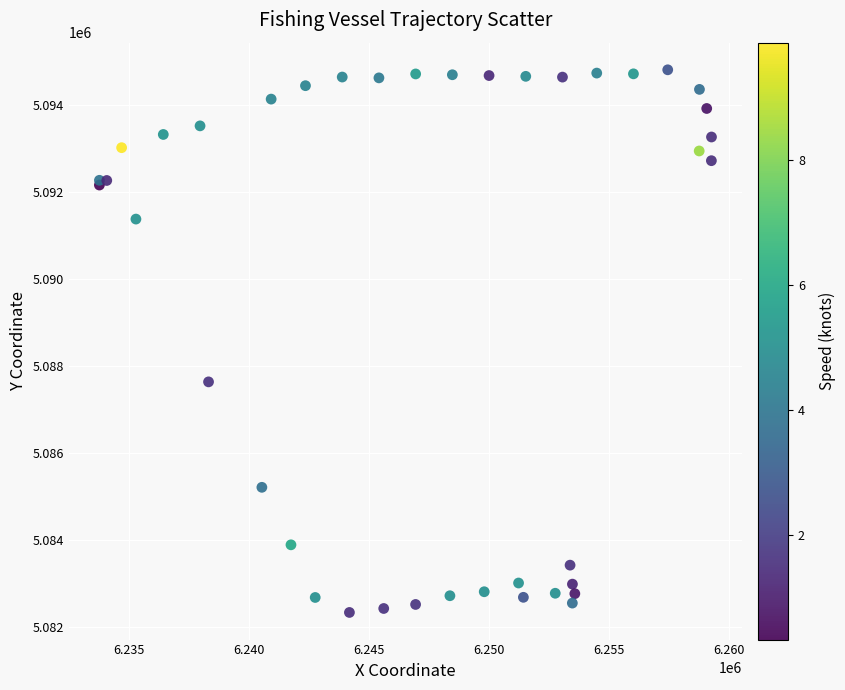

What Y value in the scatter plot is closest to 5088571?

5087634.9